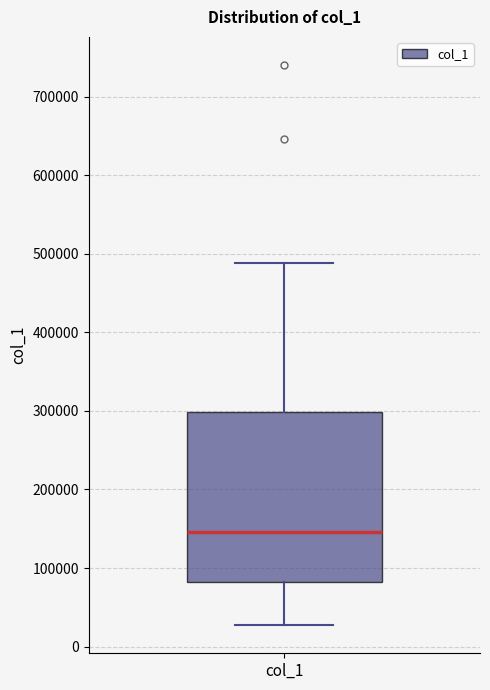

Where is the upper edge of the box for col_1 on the y-axis? The values are not printed on the chart, so give them approximately, as read against the axis.

300000